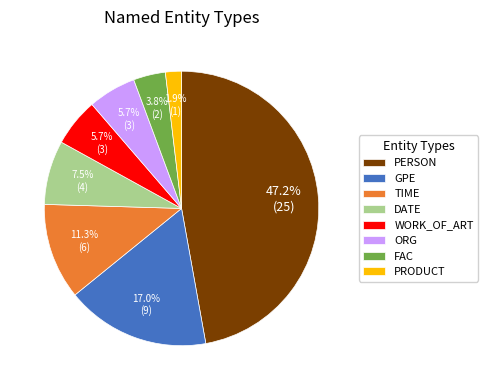

Which slice is the largest?

PERSON